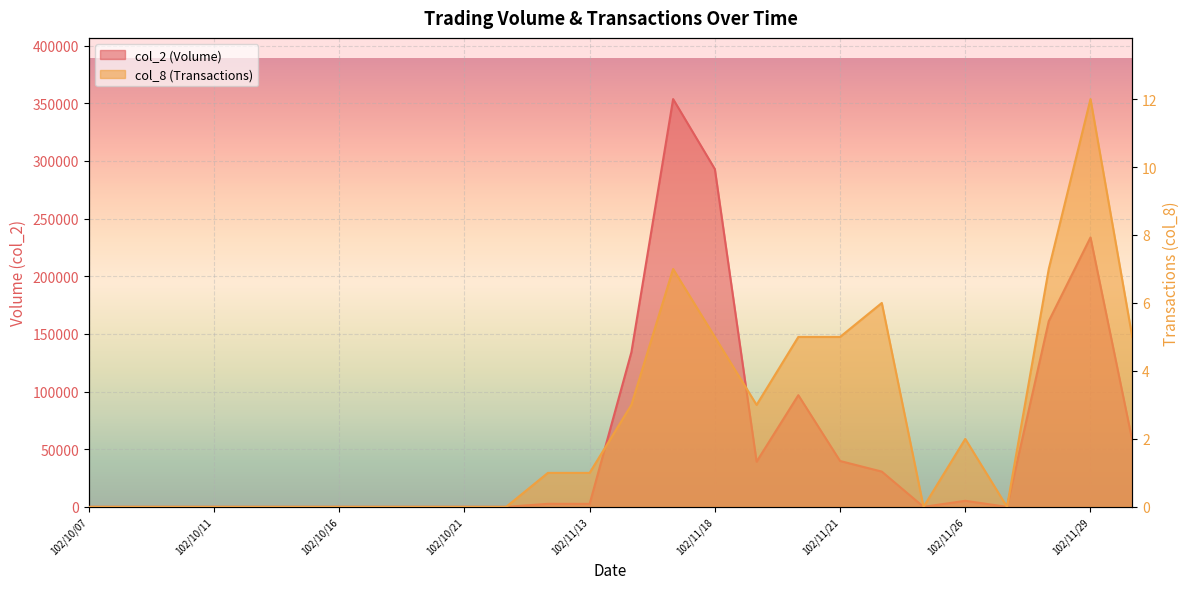

What is the approximate value of col_2 at 102/11/28, to the nearest 50?

161050